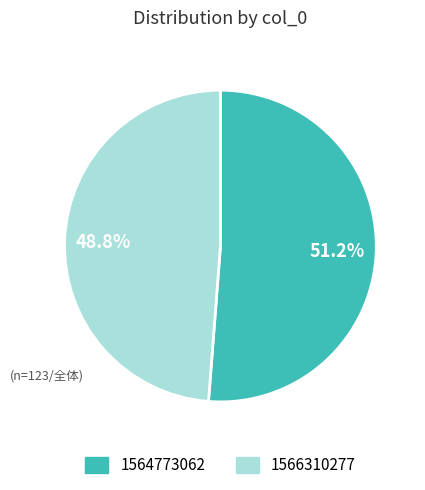

Is there a majority slice in this chart?

Yes